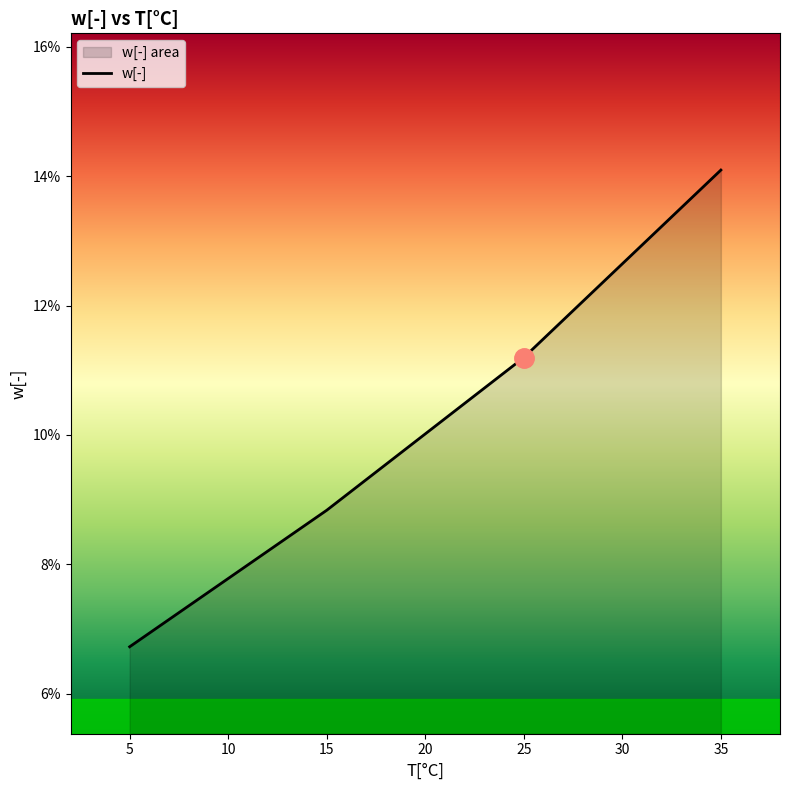

What is the minimum value shown in the chart?

0.1